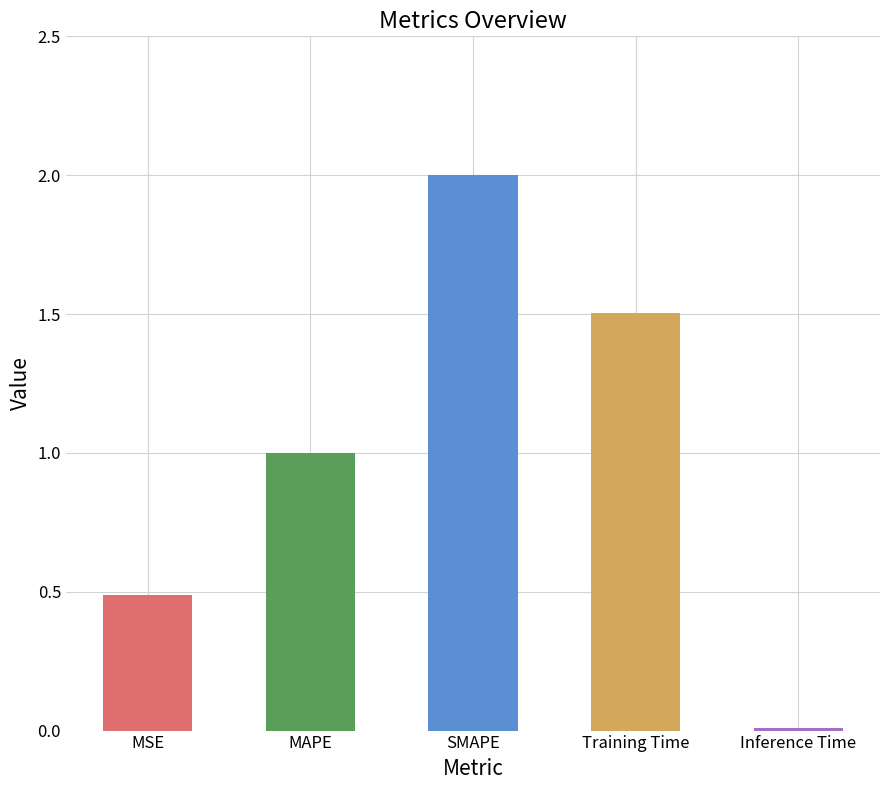

At which category does the chart reach its peak across all series?

SMAPE